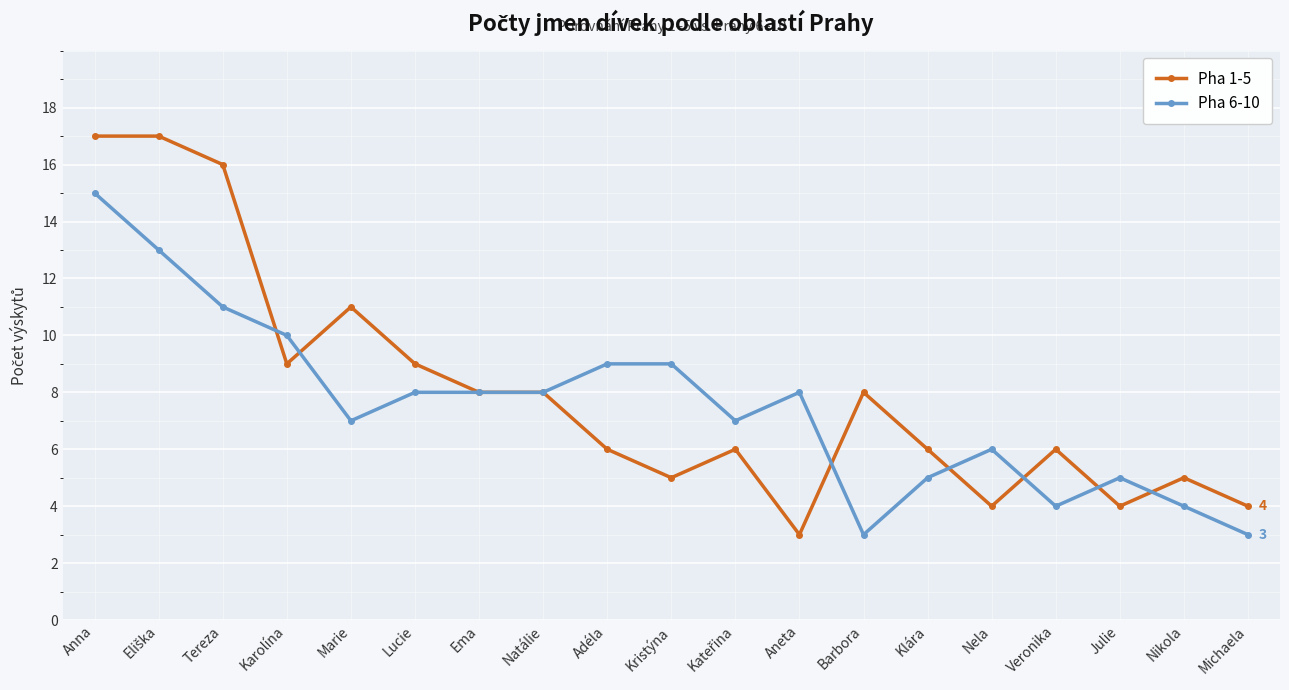

Reading left to right, list all the values displayed in this chart.

Pha 1-5: 17	17	16	9	11	9	8	8	6	5	6	3	8	6	4	6	4	5	4
Pha 6-10: 15	13	11	10	7	8	8	8	9	9	7	8	3	5	6	4	5	4	3